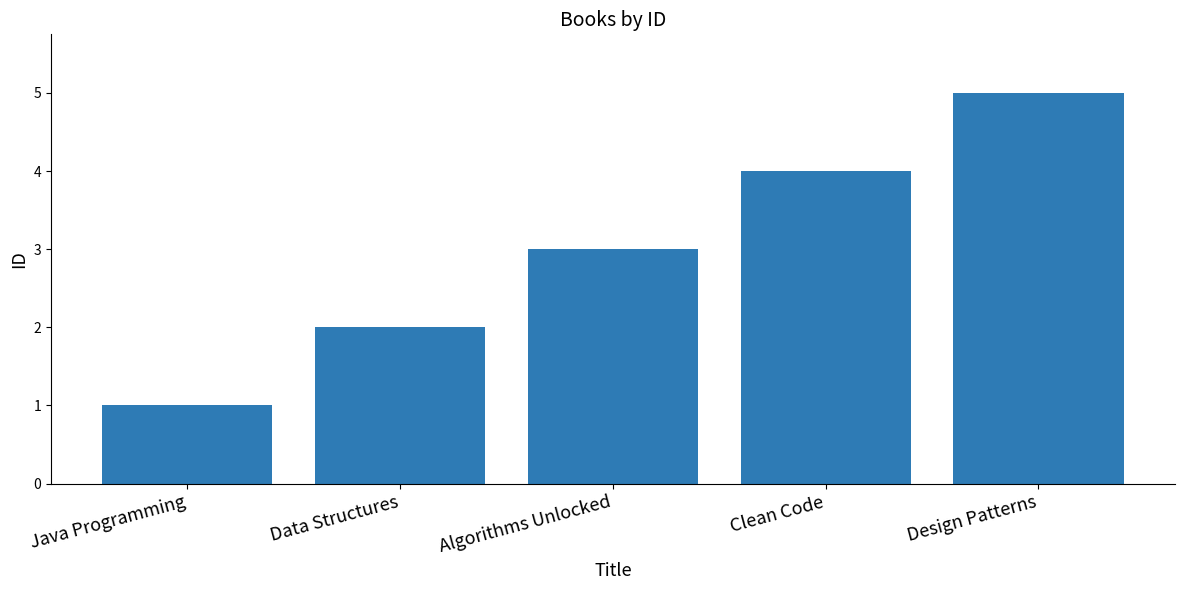

How many data points are less than 3?

2